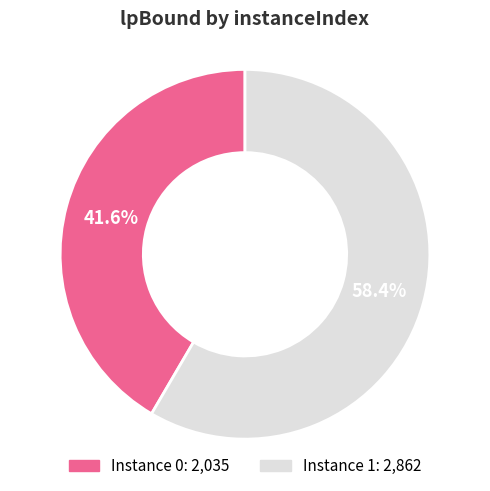

Is there a majority slice in this chart?

Yes